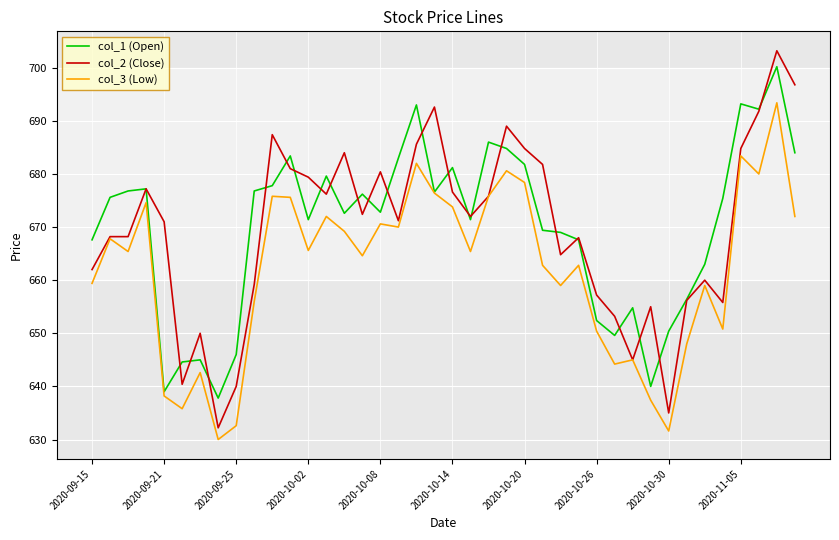

Which series has the widest spread of values?

col_2 (Close)